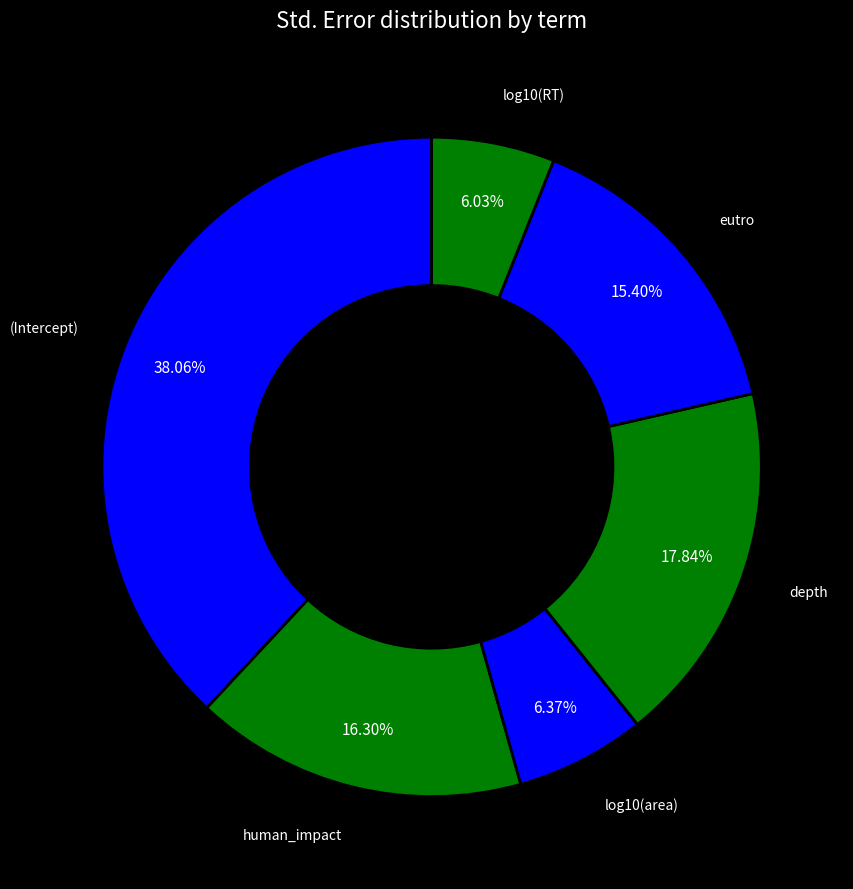

Is there a majority slice in this chart?

No